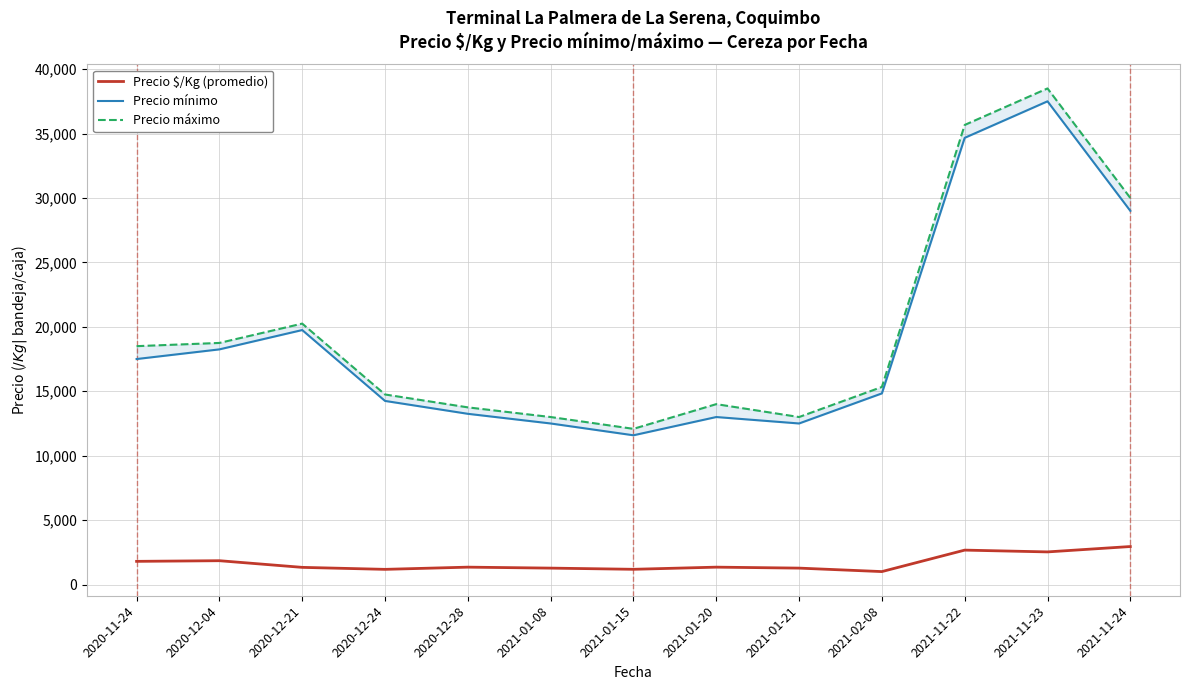

Does the chart have visible grid lines?

Yes